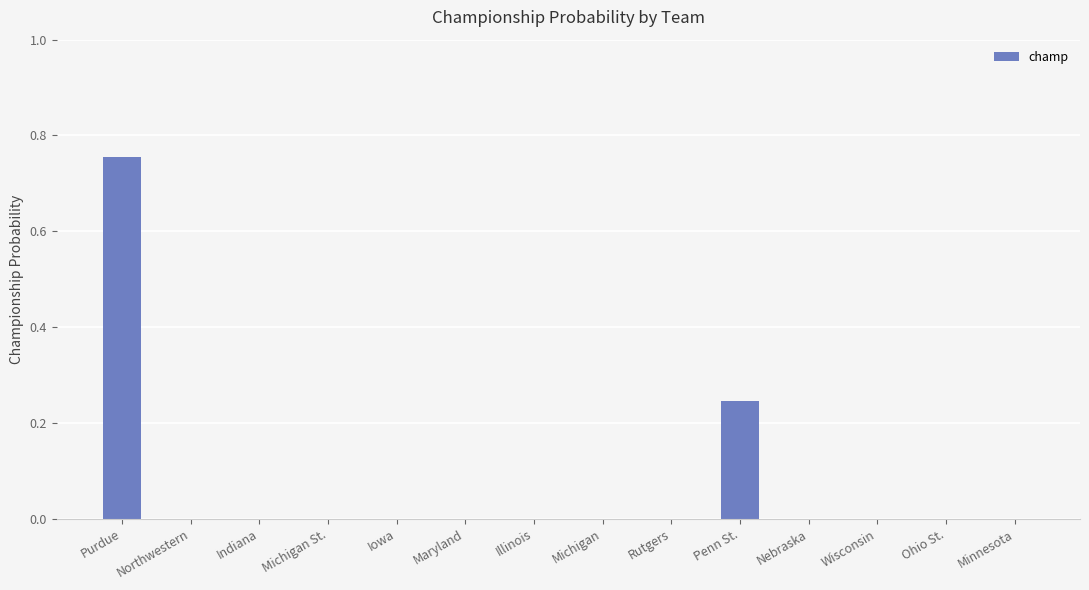

Does the chart contain stacked bars?

No